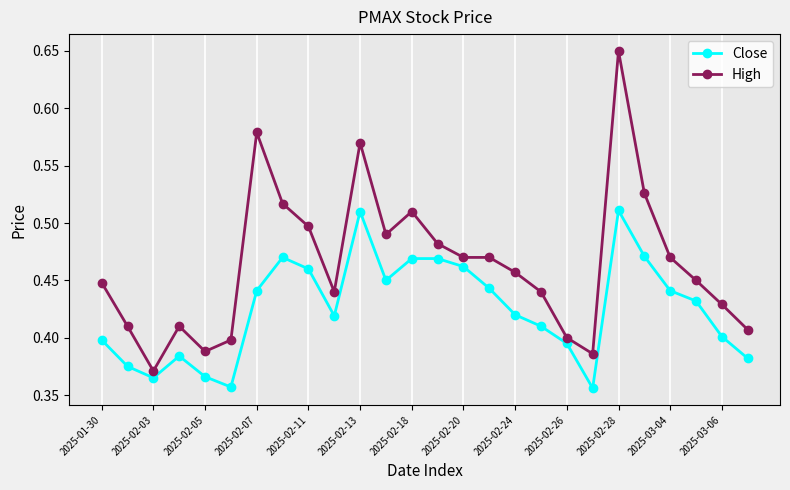

True or false: High has more than 2 interior local peaks.

True